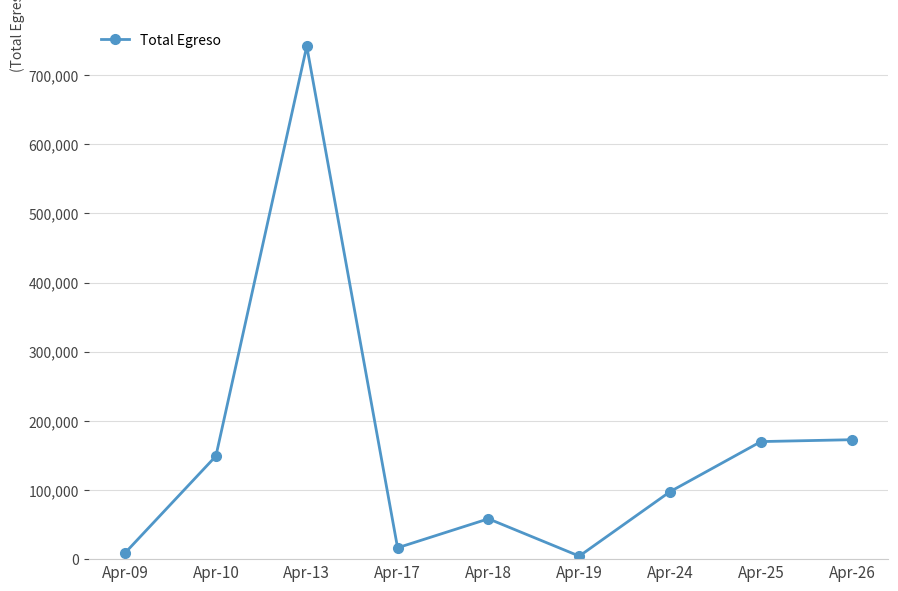

Between Apr-17 and Apr-26, which is larger?

Apr-26